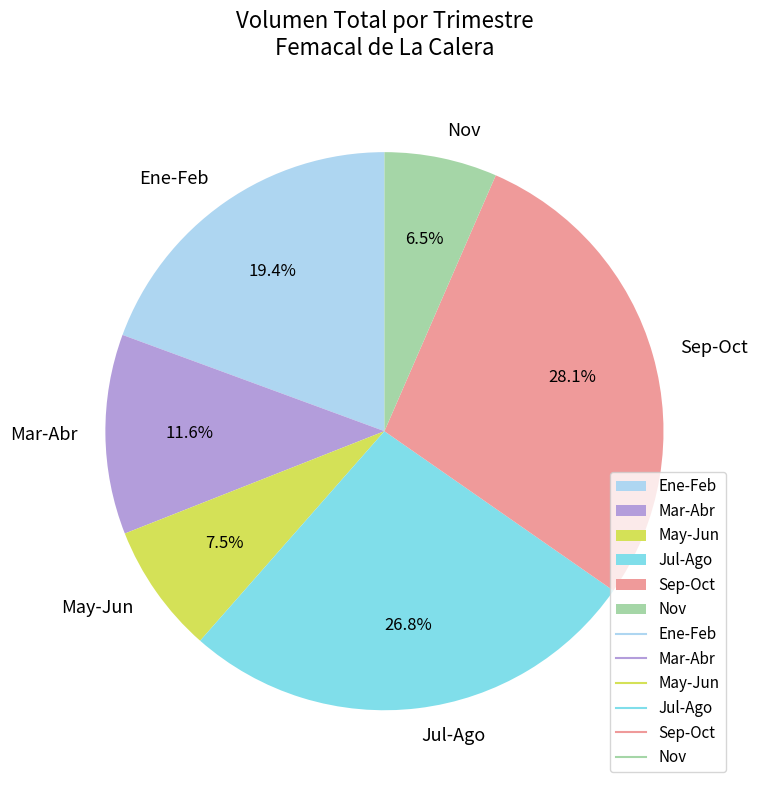

Does any single category account for the majority?

No